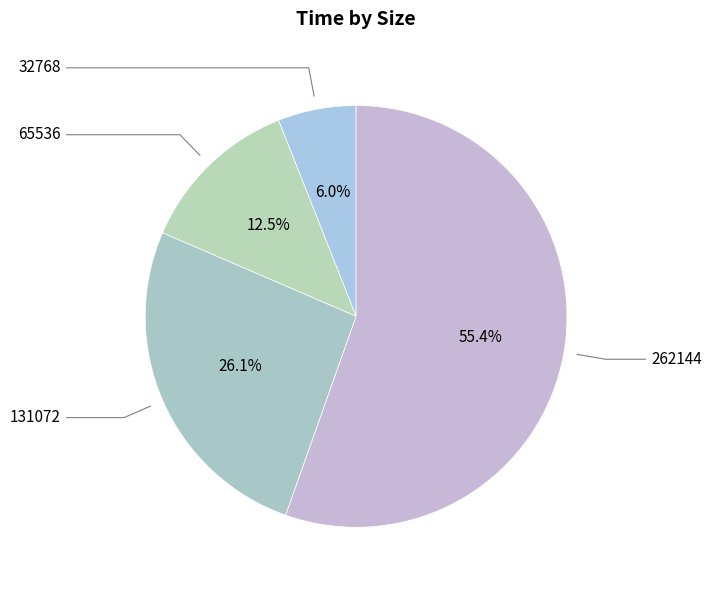

Is it true that 32768 is 17% of the pie?

False